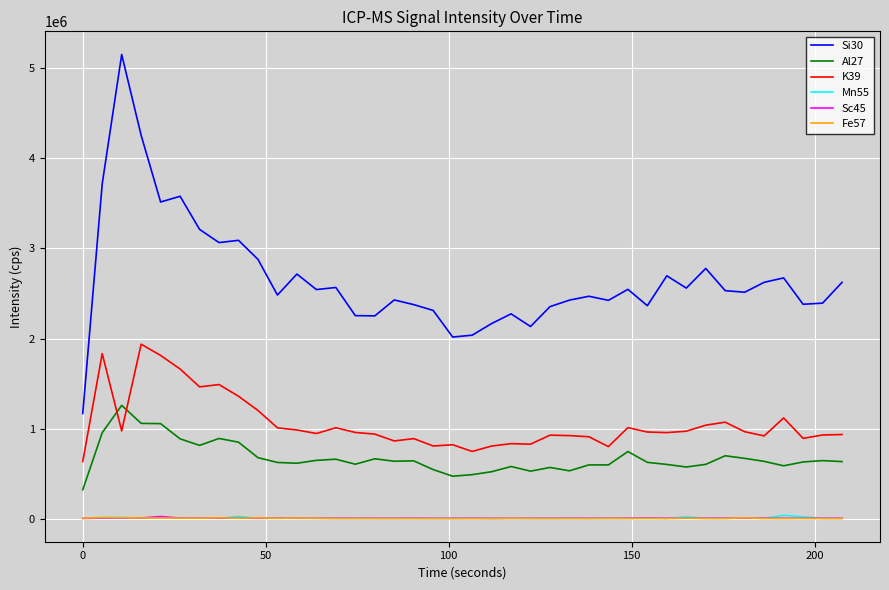

True or false: Si30 and Al27 intersect in this chart.

False